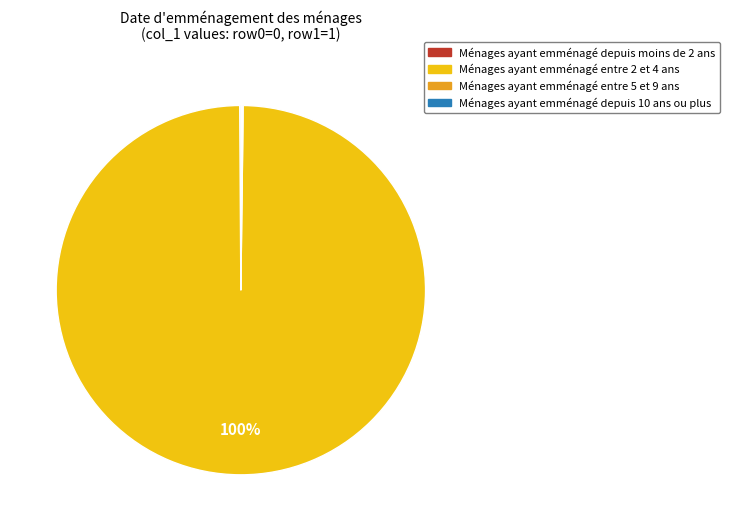

To the nearest percent, what portion does Ménages ayant emménagé entre 2 et 4 ans represent?

100%